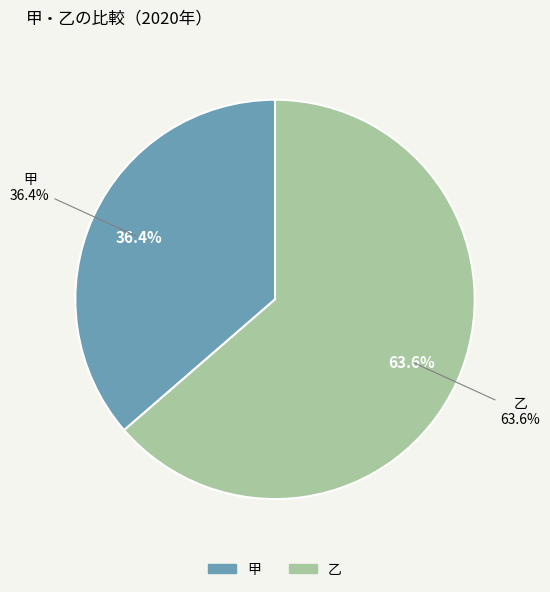

How much of the chart is everything except 乙?

36.4%